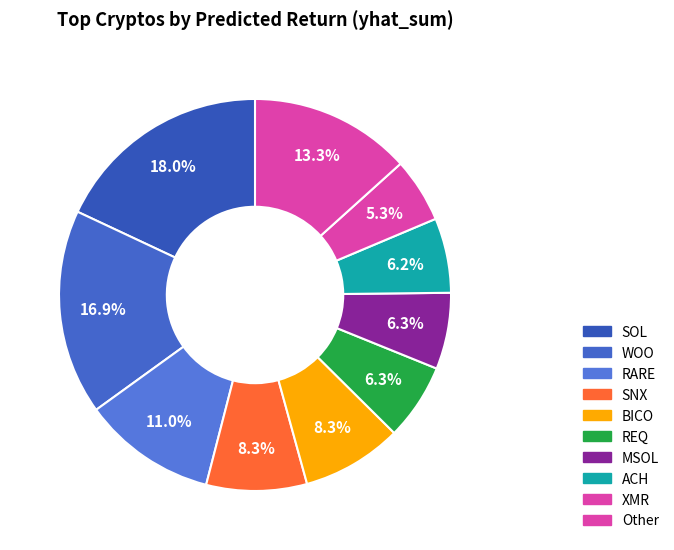

True or false: SNX accounts for 1% of the total.

False